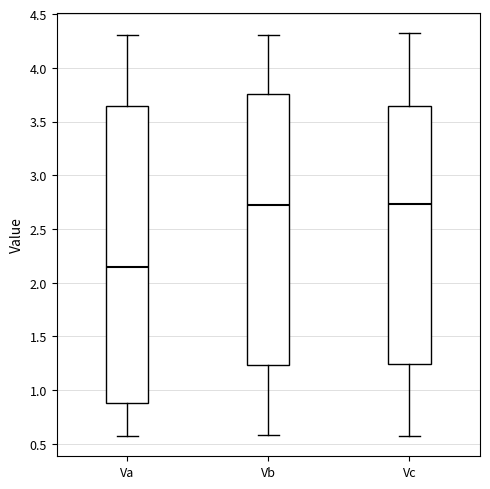

Reading left to right, transcribe this box plot: for each box, give where its median line is, the range the box spans, and where its two whiskers end, as read against the y-axis. The values are not printed on the chart, so give them approximately, as read against the axis.

Va: median 2.15, box 0.90 to 3.65, whiskers 0.60 to 4.30
Vb: median 2.70, box 1.25 to 3.75, whiskers 0.60 to 4.30
Vc: median 2.75, box 1.25 to 3.65, whiskers 0.55 to 4.35